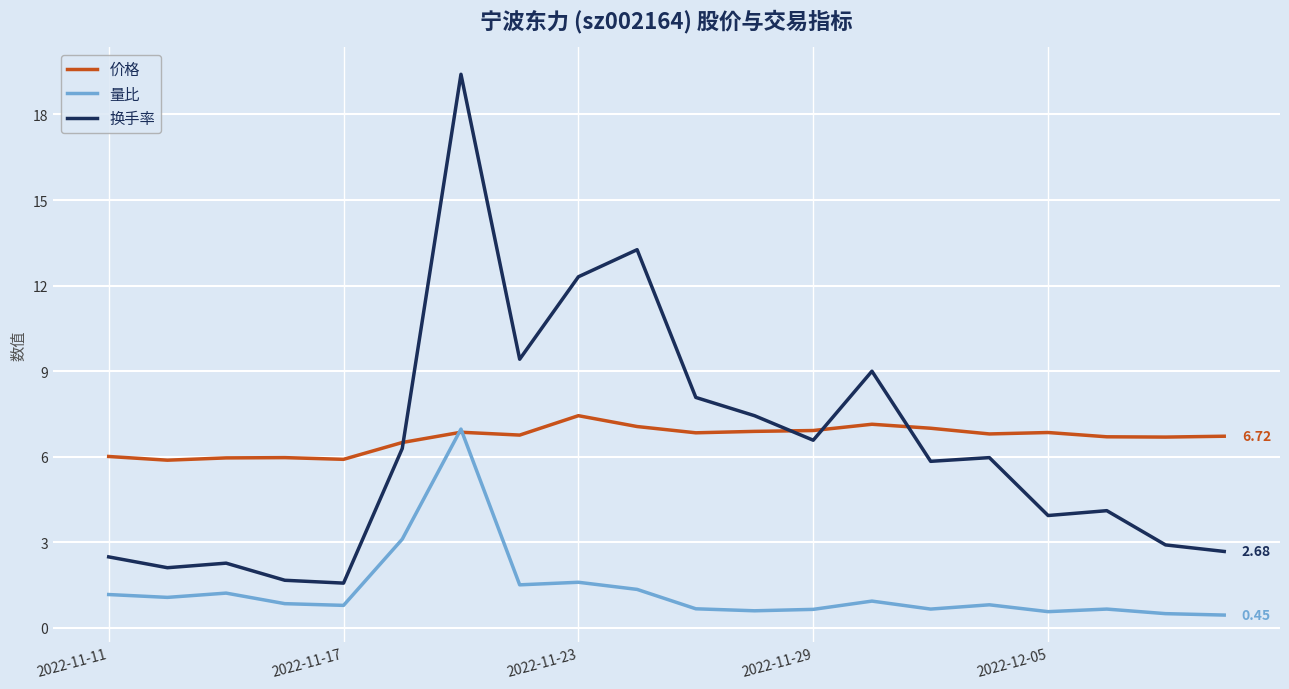

Which series ends up on top after the final intersection of 价格 and 换手率?

价格